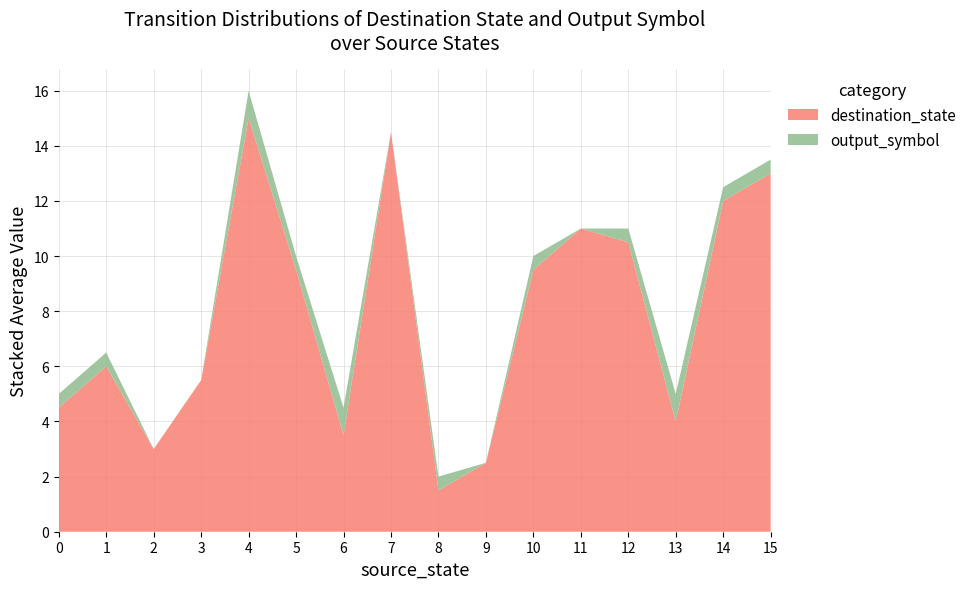

The destination_state series shows 4.5 at 0. True or false?

True